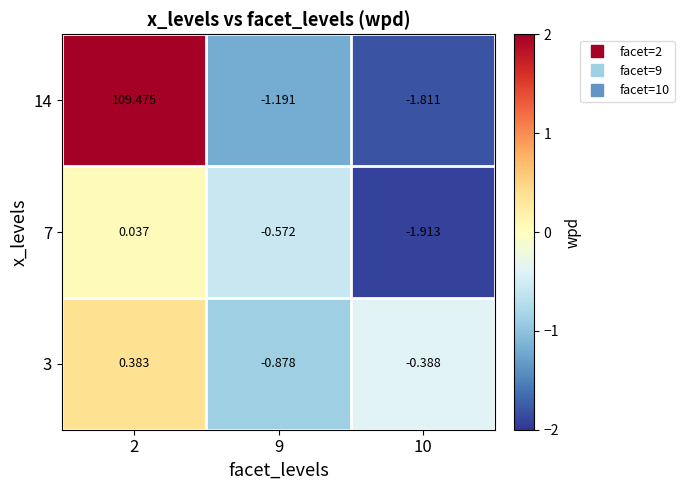

At 9, list the series in order from largest to smallest.

7, 3, 14